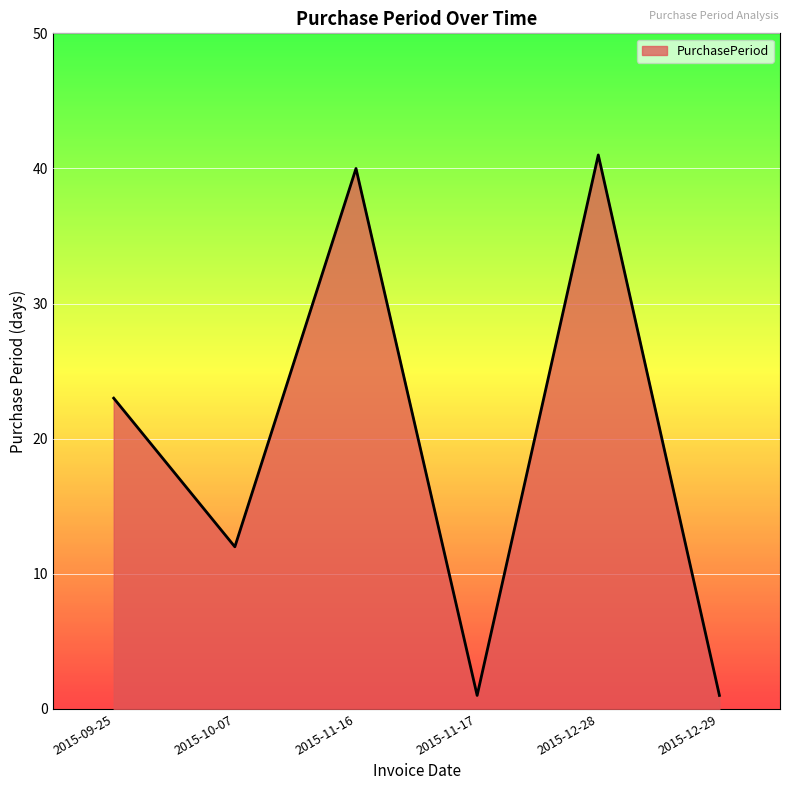

Reading left to right, what are all the values shown in this chart?

23	12	40	1	41	1